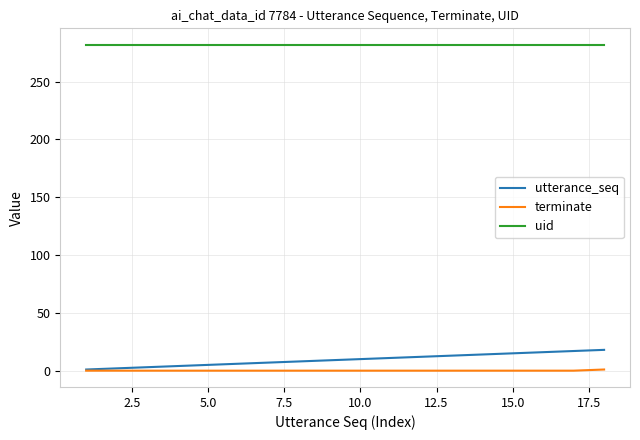

At how many categories does at least one series exceed 208?

18